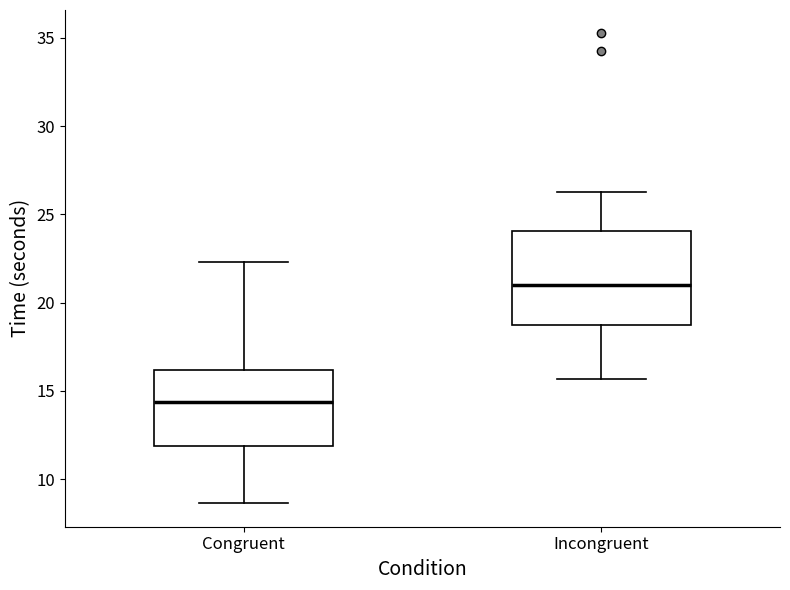

Which box has the highest median line?

Incongruent